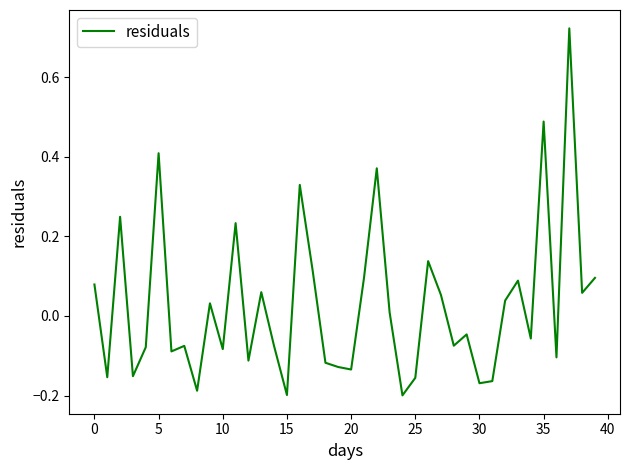

What is the difference between the maximum and minimum values?

0.9